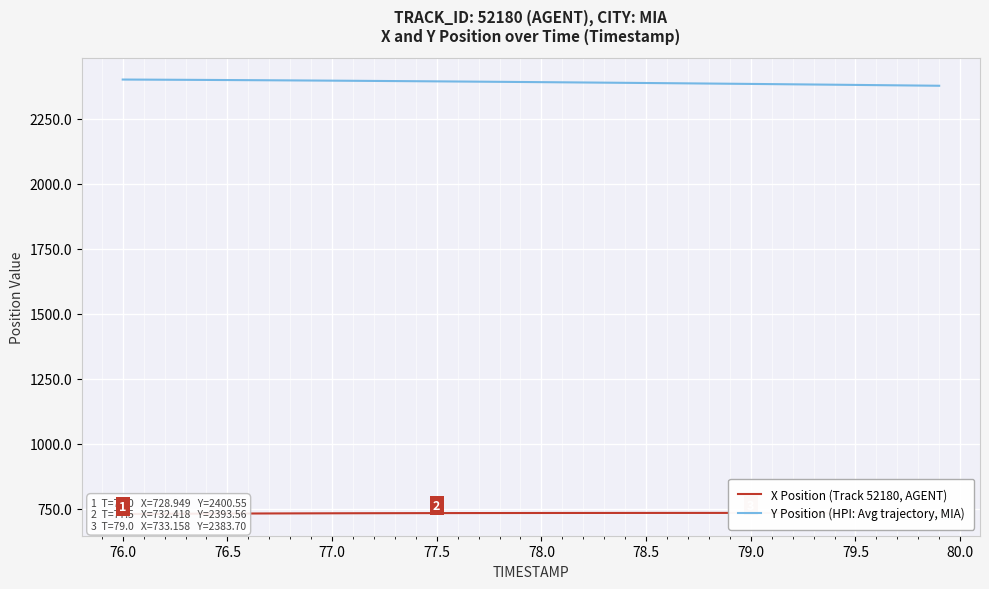

Is it true that Y Position (HPI: Avg trajectory, MIA) equals 2379.9 at 79.5?

True